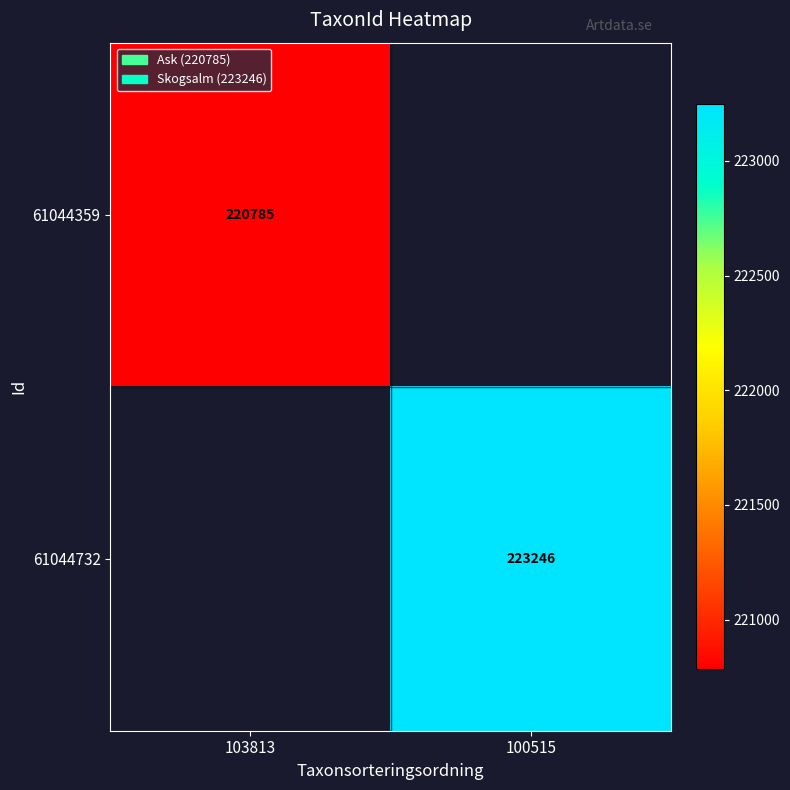

Which has a higher value, 100515 or 103813?

103813